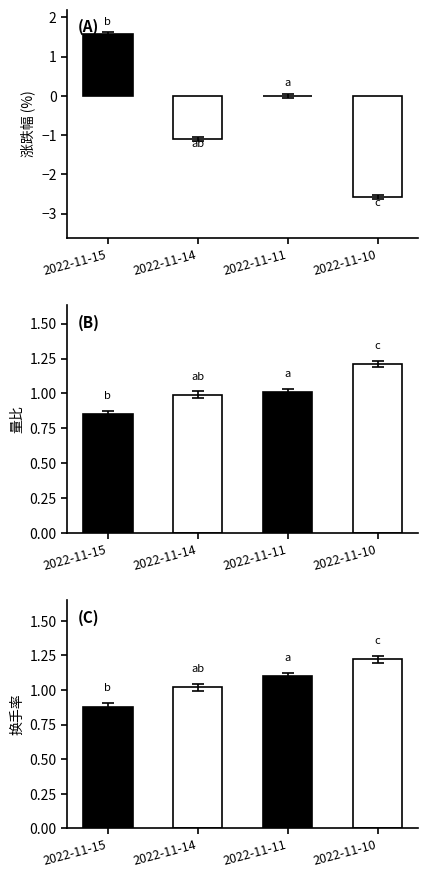

Which category has the lowest value across all series?

2022-11-10